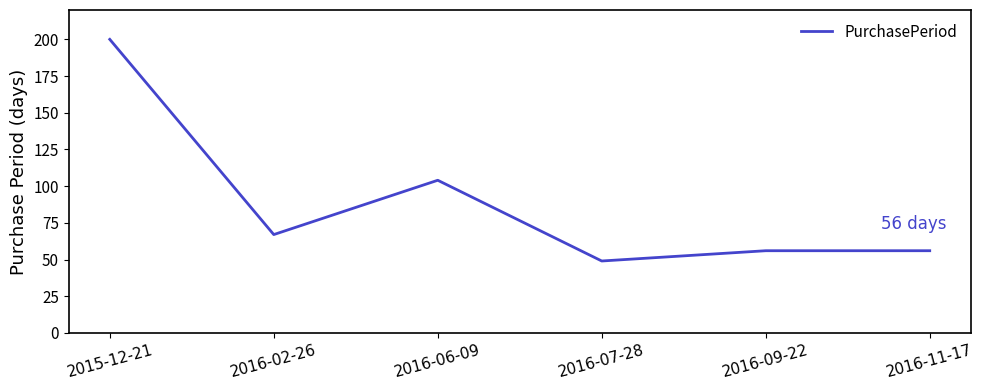

Is this an area chart (filled region under the line)?

No